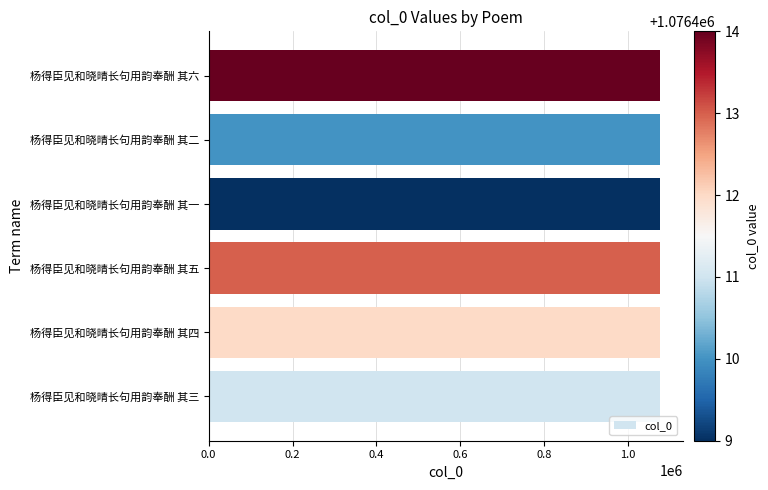

What is the minimum value shown in the chart?

1076409